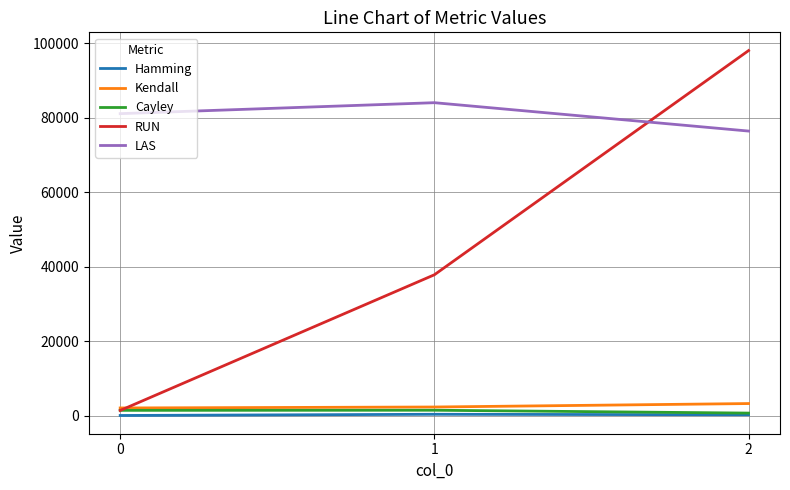

What is the total value across all series at 1?

126336